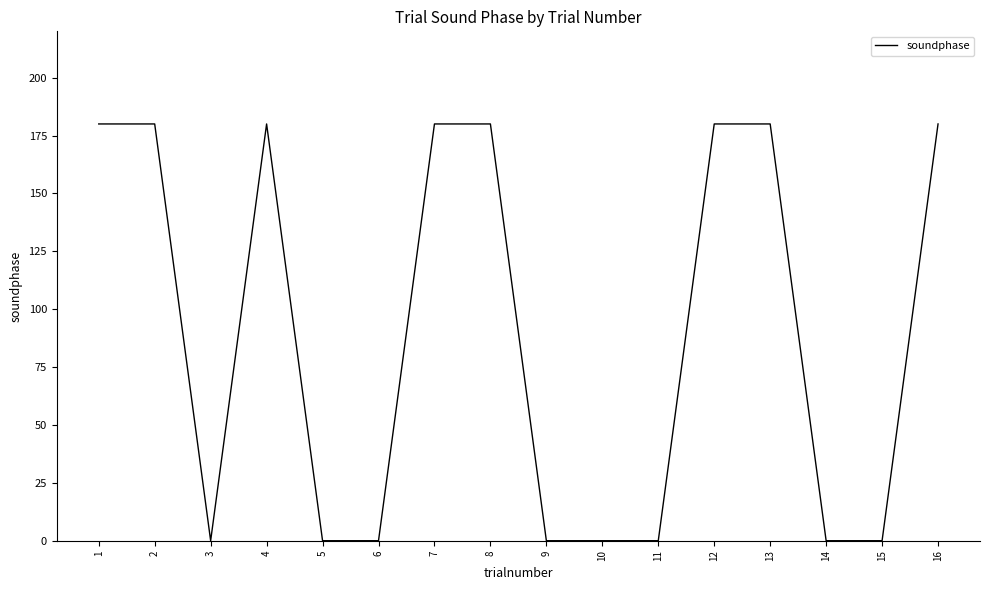

Is it true that the value at 11 is 91?

False